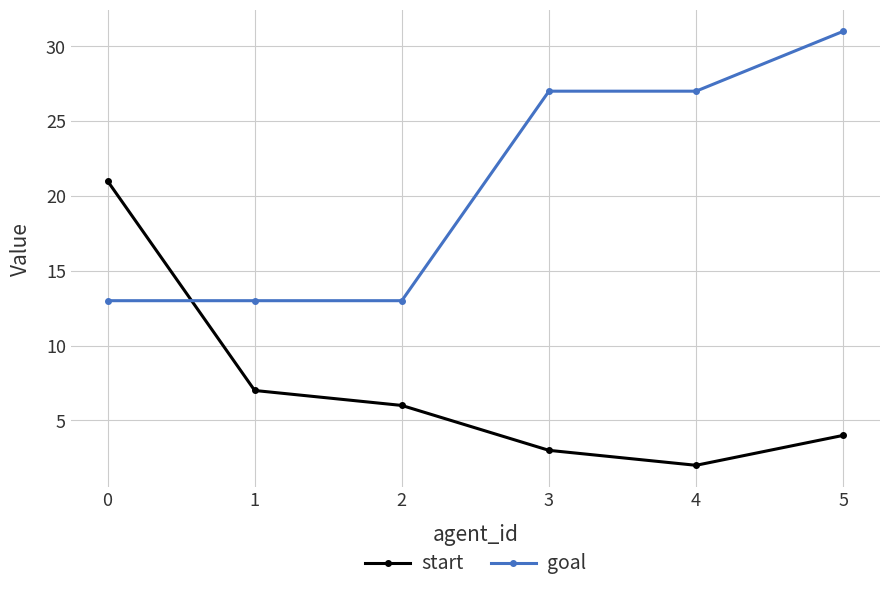

Which series ends up on top after the final intersection of goal and start?

goal